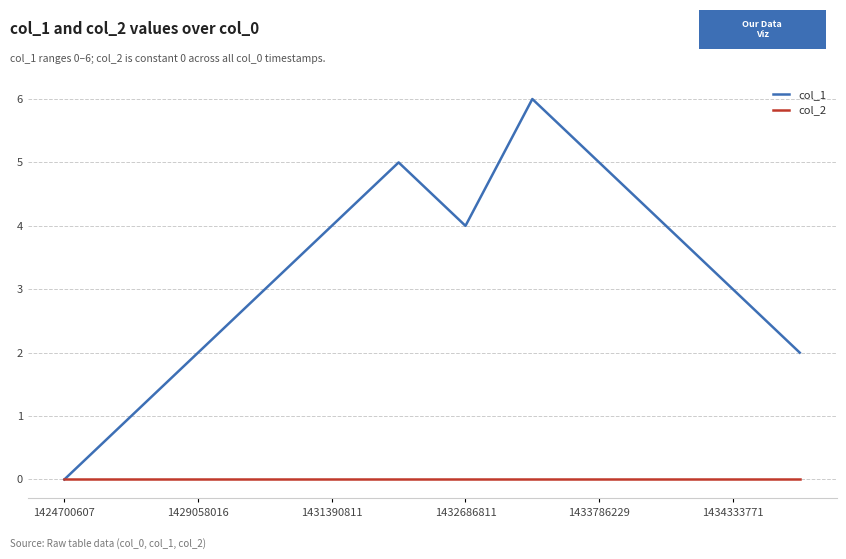

What are all the series names shown in the legend?

col_1, col_2